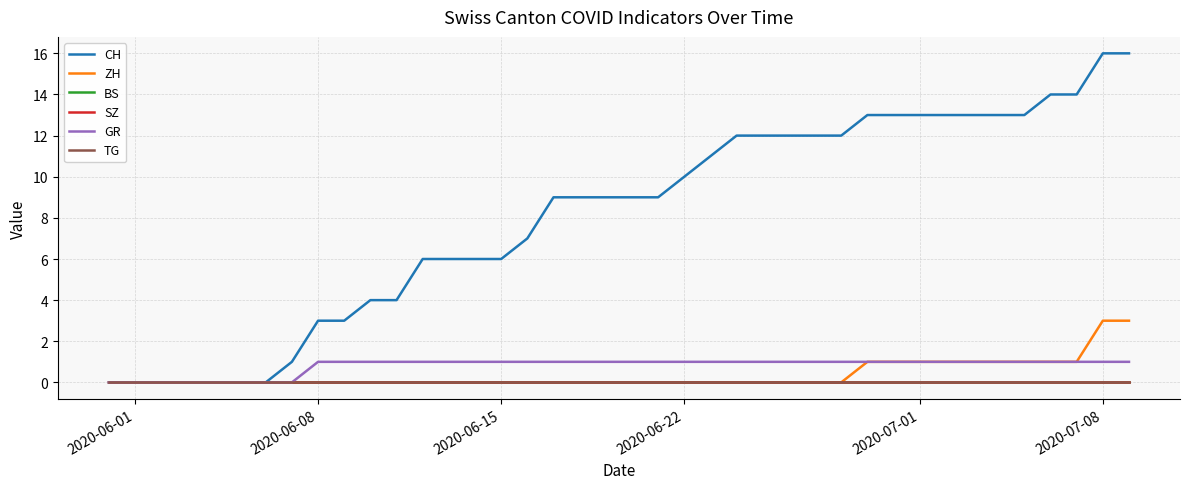

Rank the series by their maximum value, from highest to lowest.

CH, ZH, GR, BS, SZ, TG